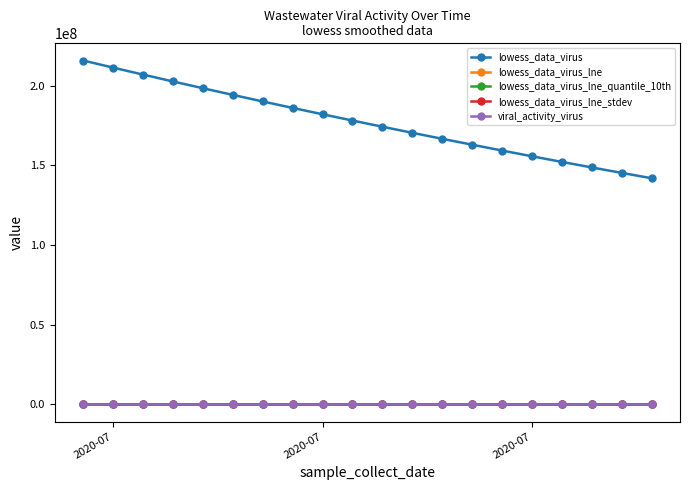

What is the difference between the maximum and minimum values in the viral_activity_virus series?

5.0